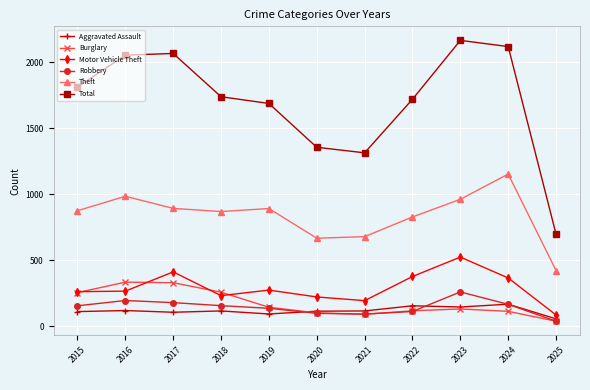

What is the minimum value shown in the chart?

37